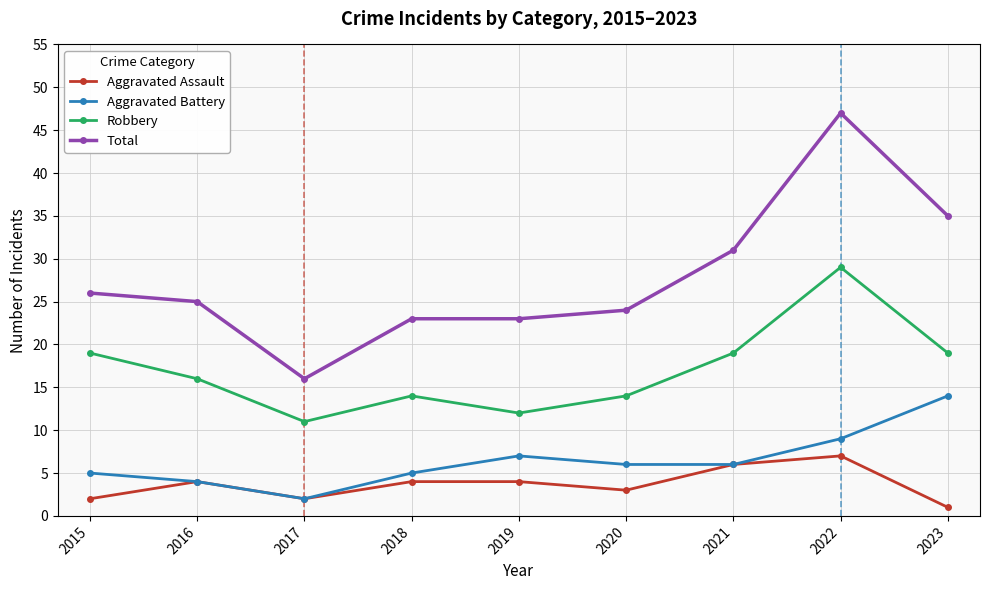

What is the average value of the Aggravated Battery series?

6